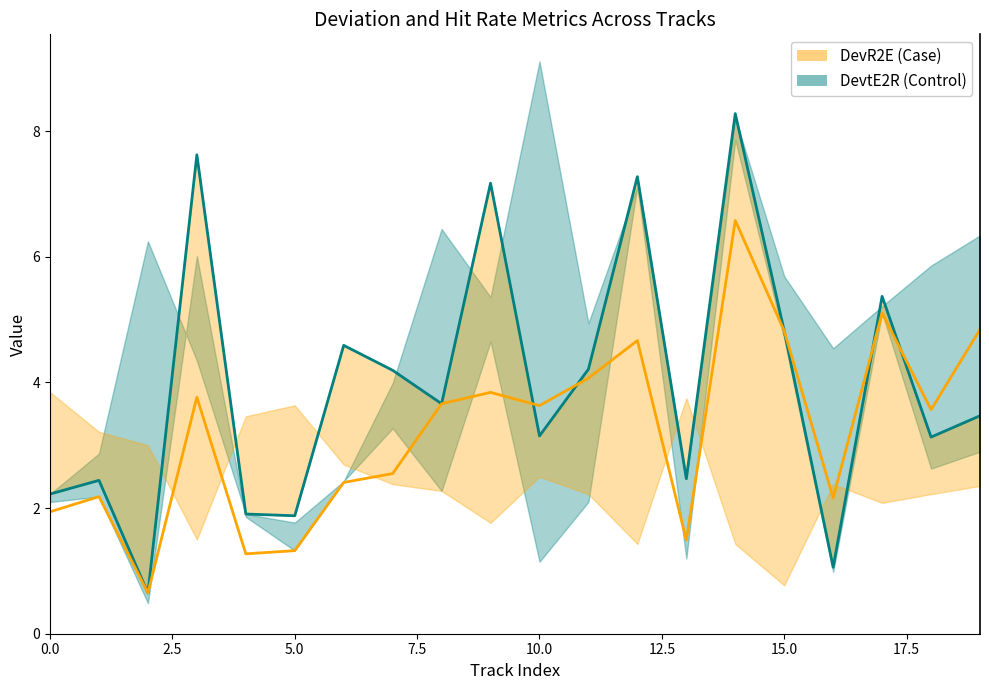

Reading left to right, extract all data points from this chart.

DevtE2R (Control): 2.2	2.4	0.6	7.6	1.9	1.9	4.6	4.2	3.7	7.2	3.1	4.2	7.3	2.5	8.3	4.8	1.1	5.4	3.1	3.5
DevR2E (Case): 1.9	2.2	0.6	3.8	1.3	1.3	2.4	2.5	3.7	3.8	3.6	4.1	4.7	1.5	6.6	4.8	2.2	5.1	3.6	4.8